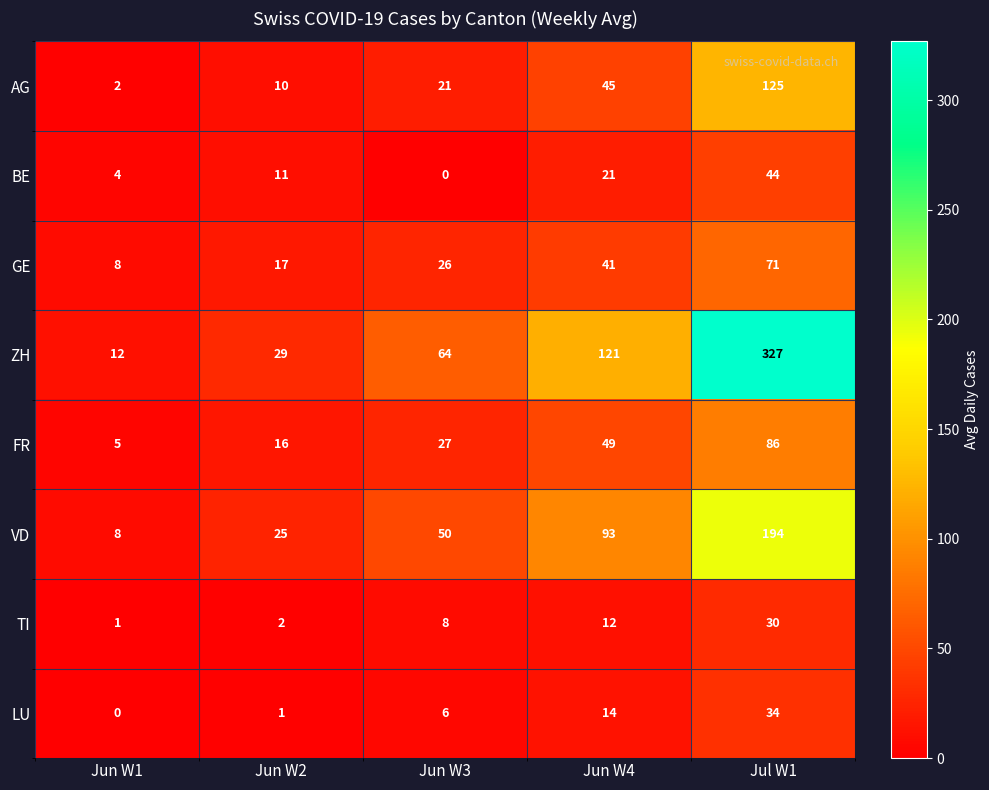

How many FR values are between 16 and 49?

3